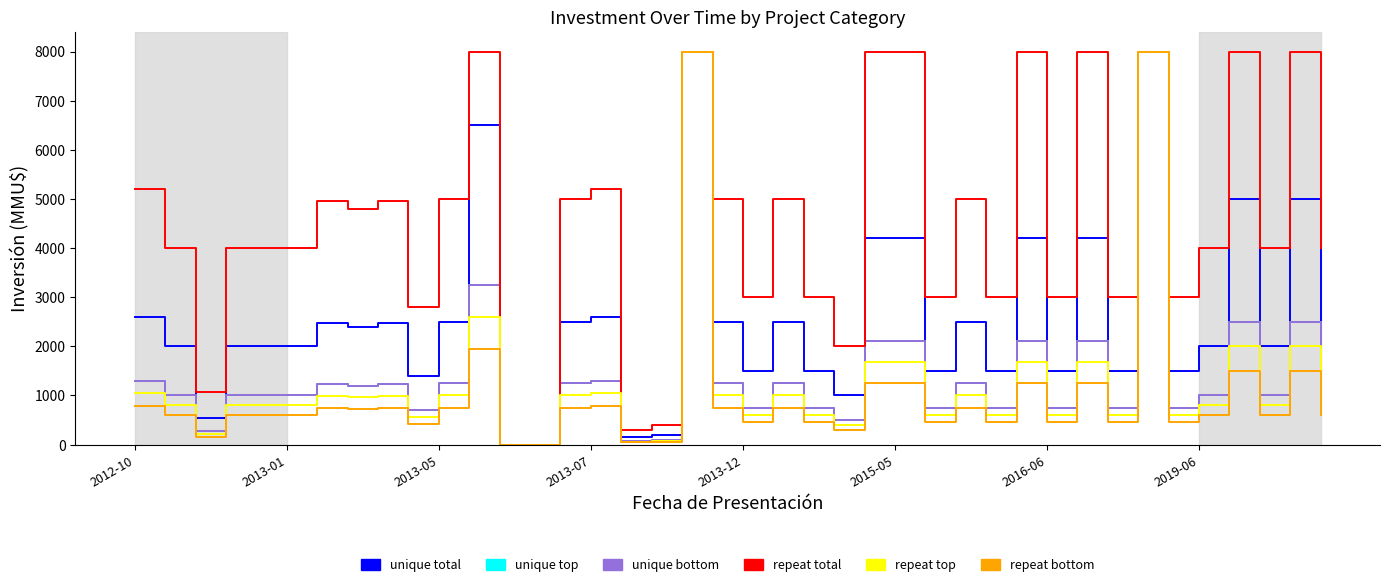

What is the maximum value shown in the chart?

8000